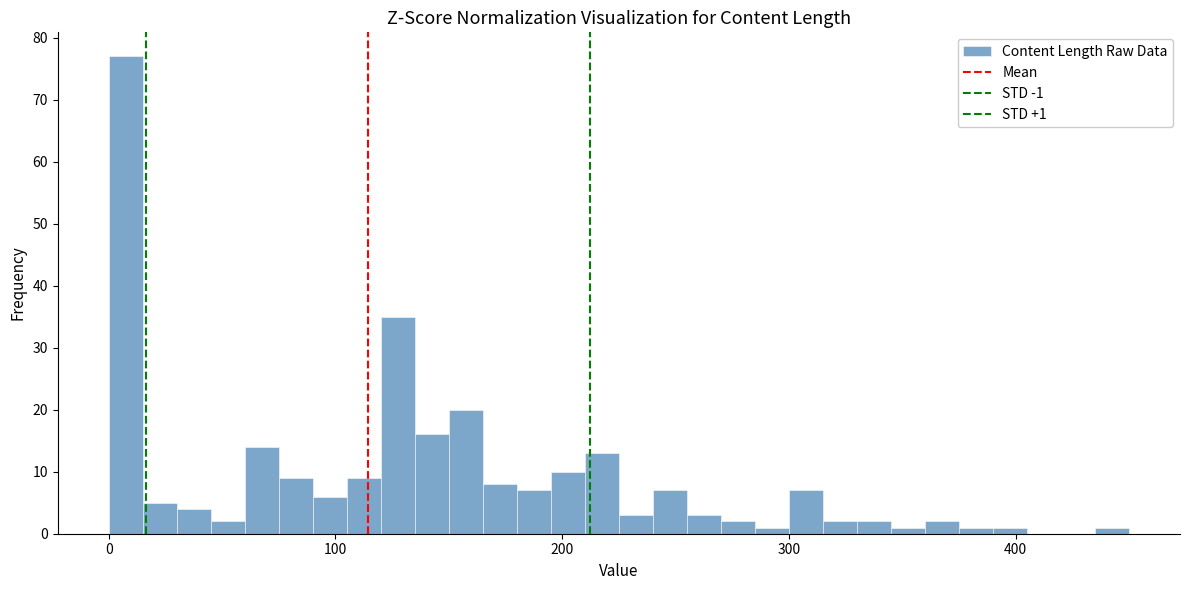

Around what value on the x-axis is the tallest bar? Give the approximate position of its centre, as read against the axis.

10